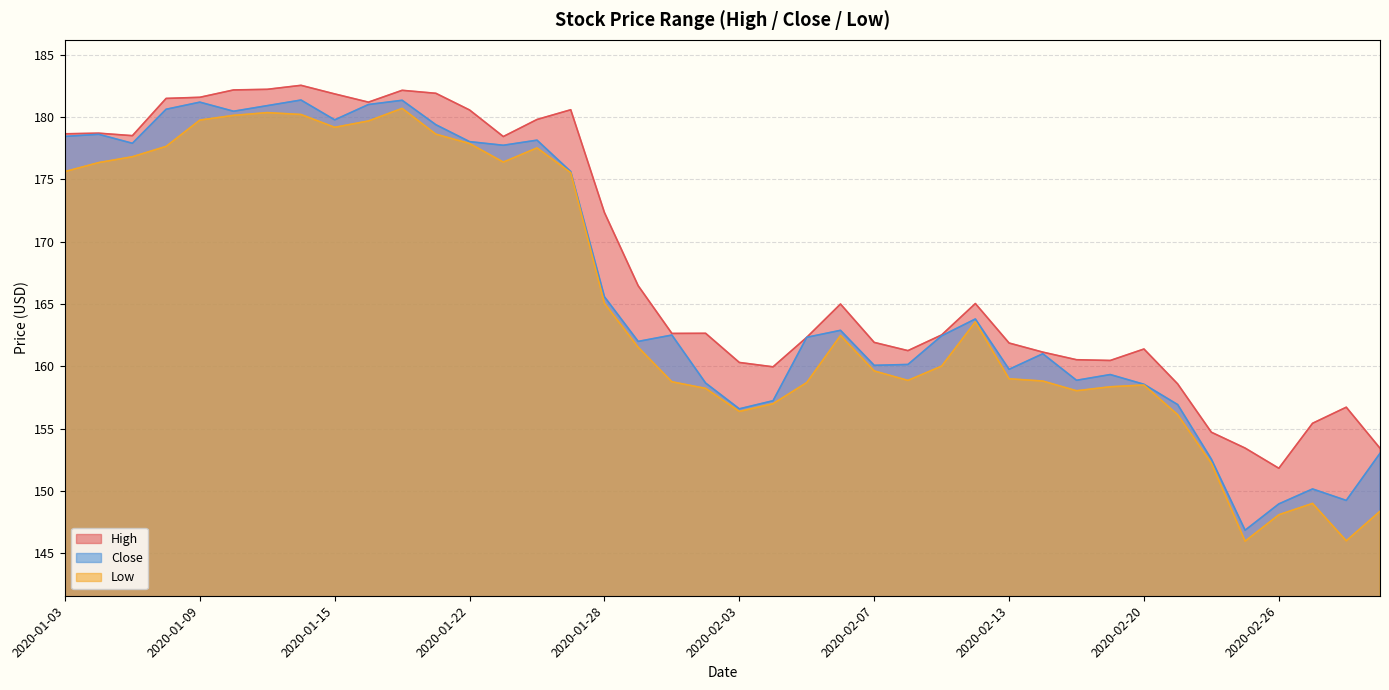

In Low, how many points are higher than both neighbors (excluding endpoints)?

7